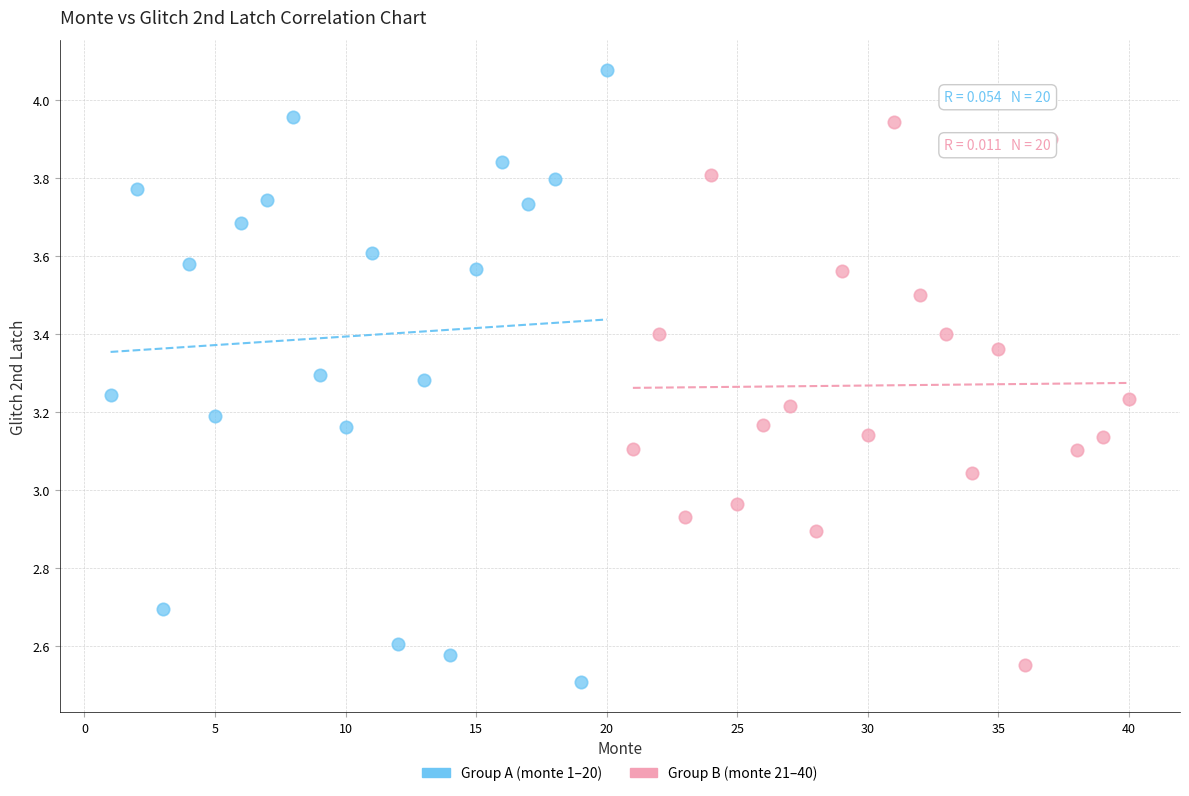

Which series has the widest spread of Y values?

Group A (monte 1–20)